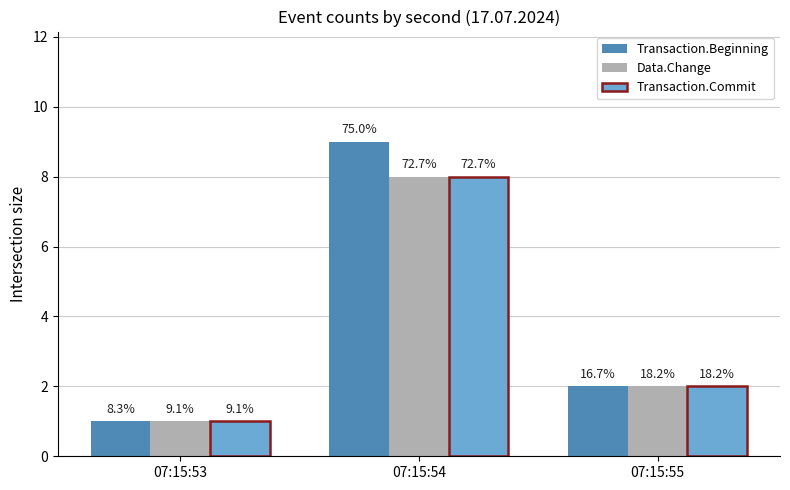

What are all the series names shown in the legend?

Transaction.Beginning, Data.Change, Transaction.Commit